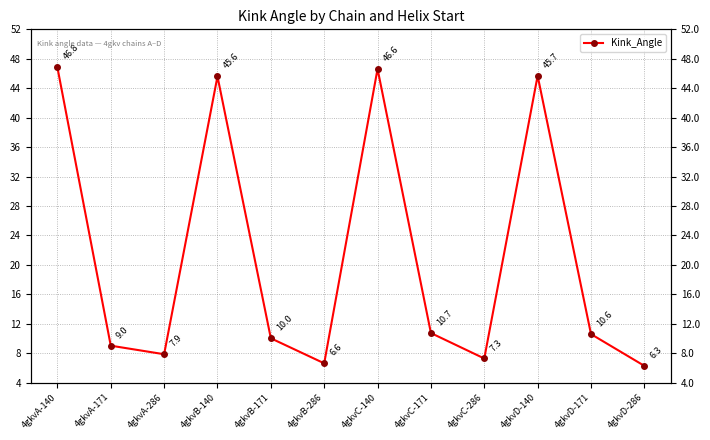

What is the change in value from 4gkvA-171 to 4gkvC-140?

+37.6